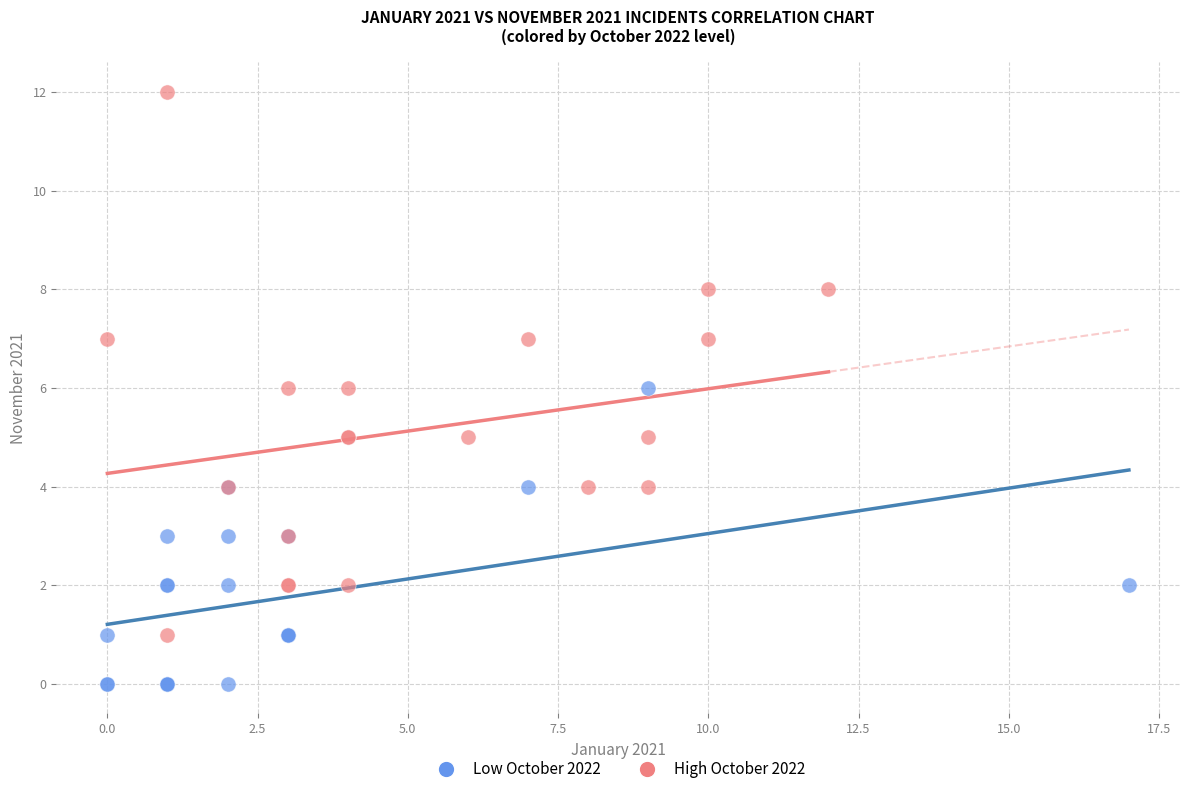

Which series reaches the minimum Y coordinate?

Low October 2022